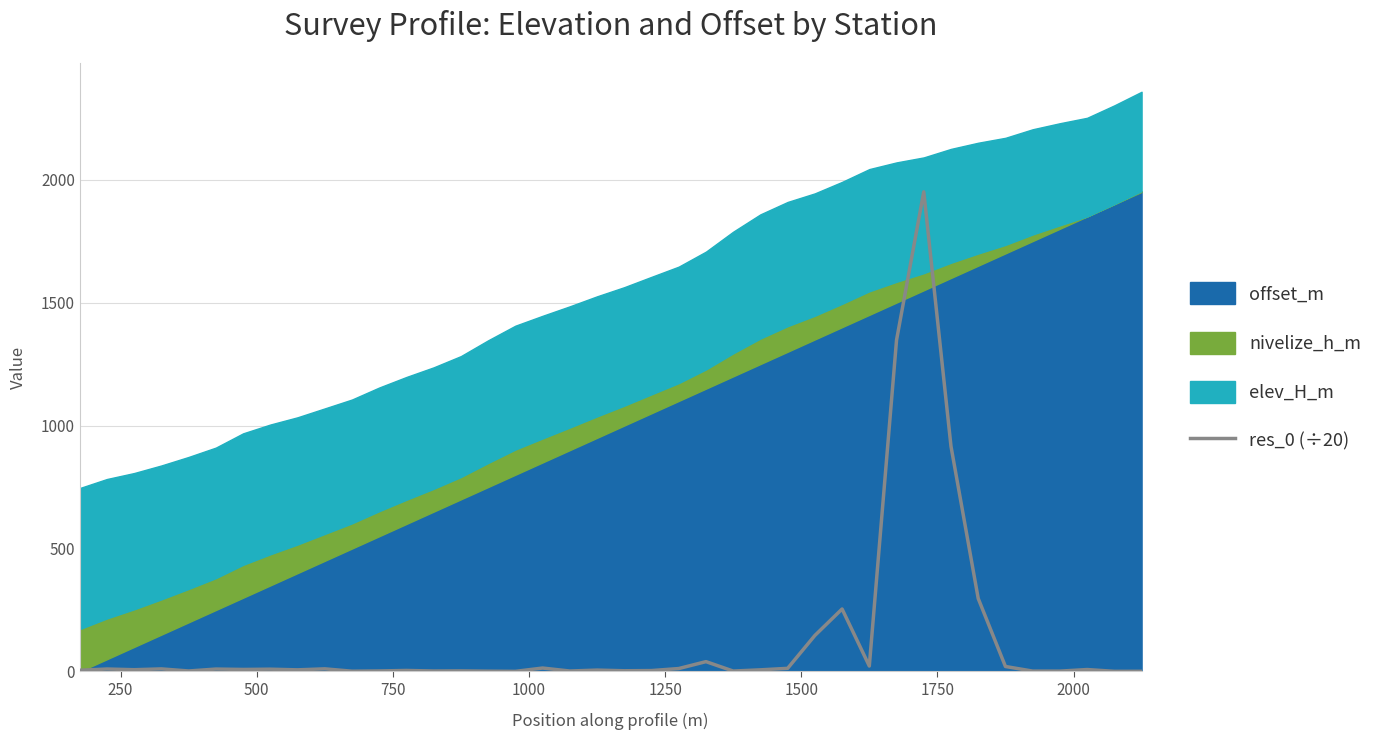

What is the average value?

128.9